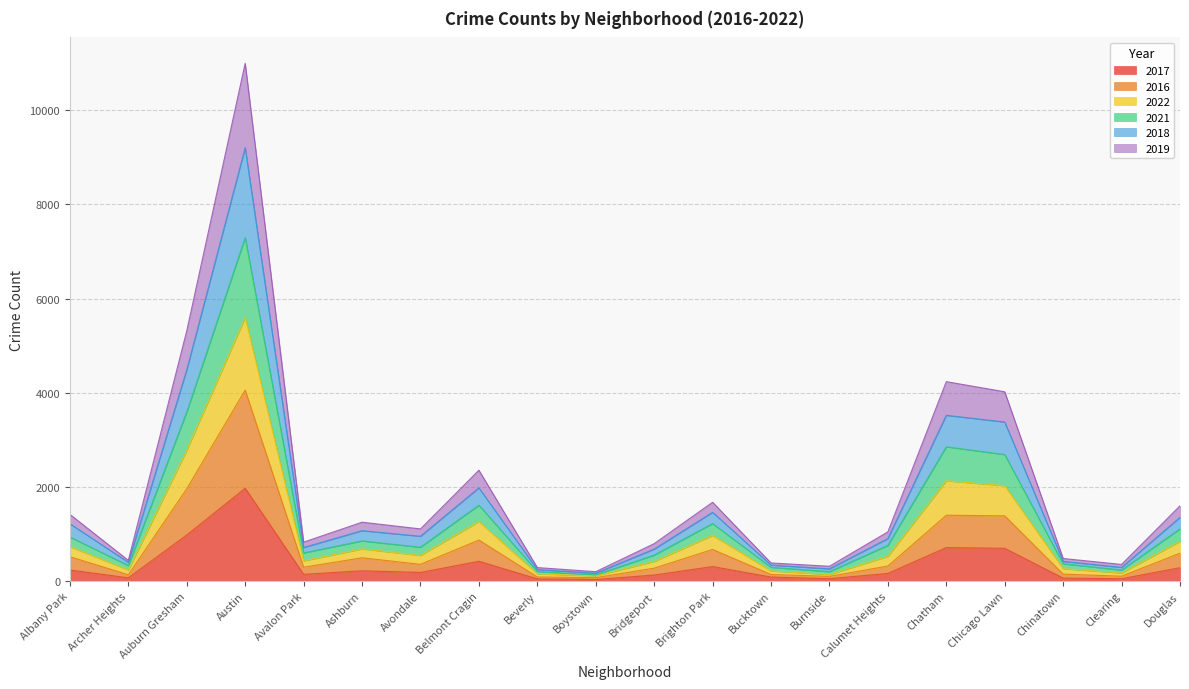

Between Brighton Park and Bucktown, which is larger?

Brighton Park